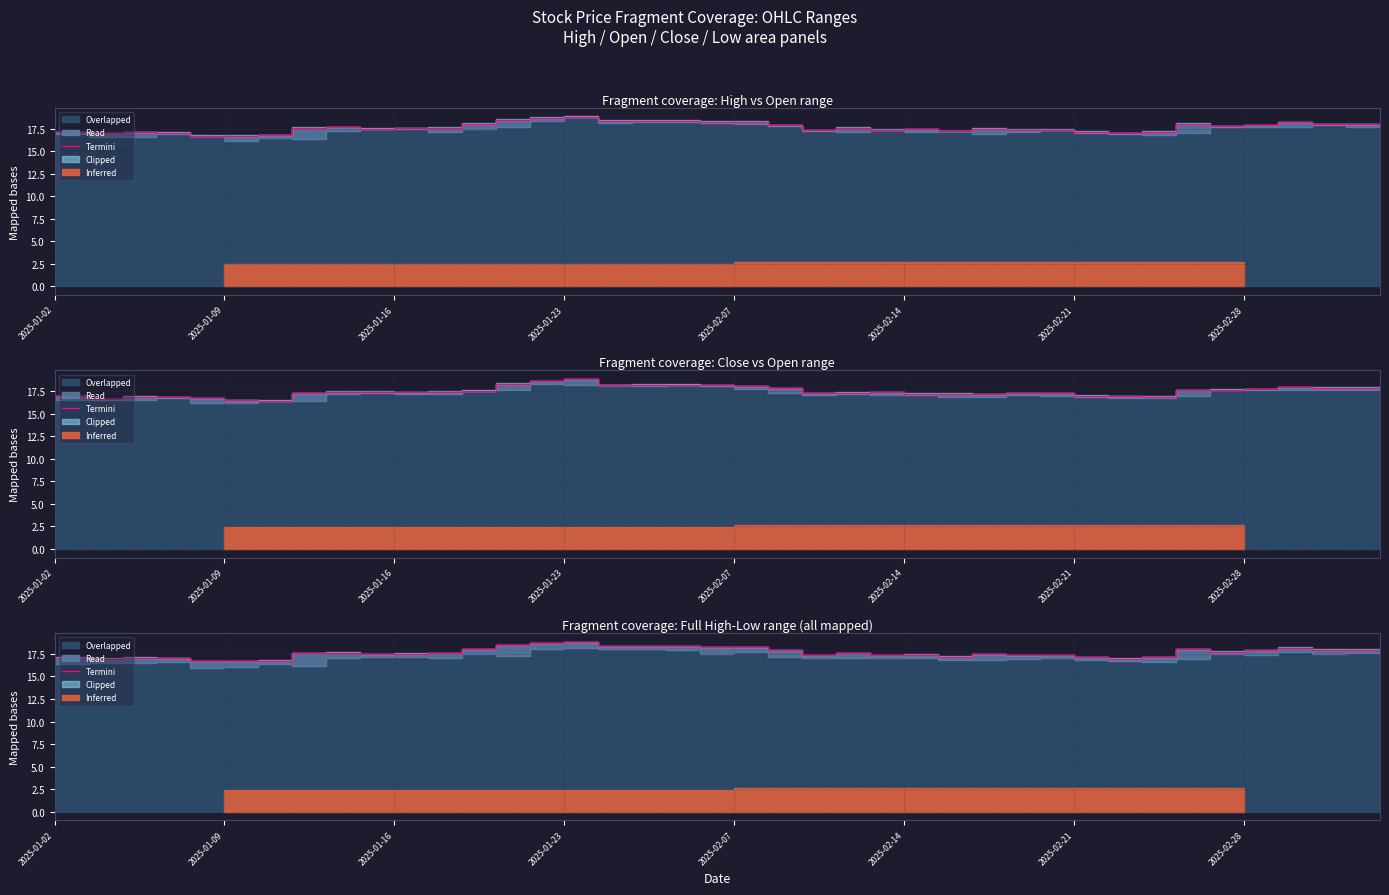

What is the sum of the values at 2025-02-14 and 23?

34.3